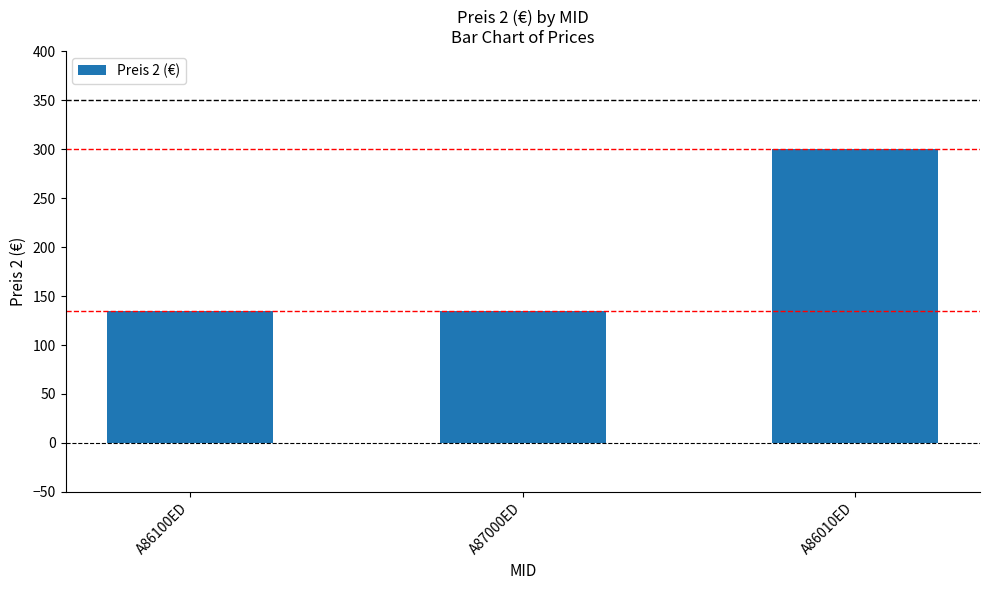

Which label corresponds to the largest value in the chart?

A86010ED